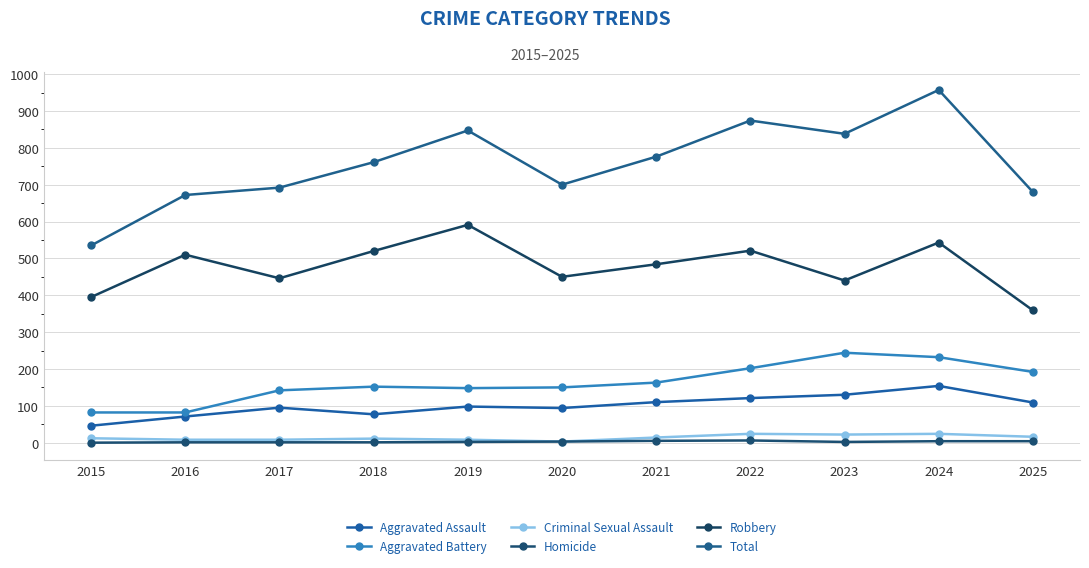

How many distinct data groups are displayed?

6